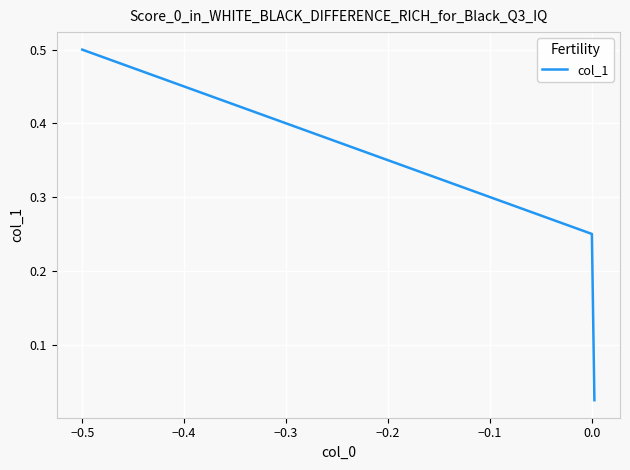

What is the greatest value displayed?

0.5